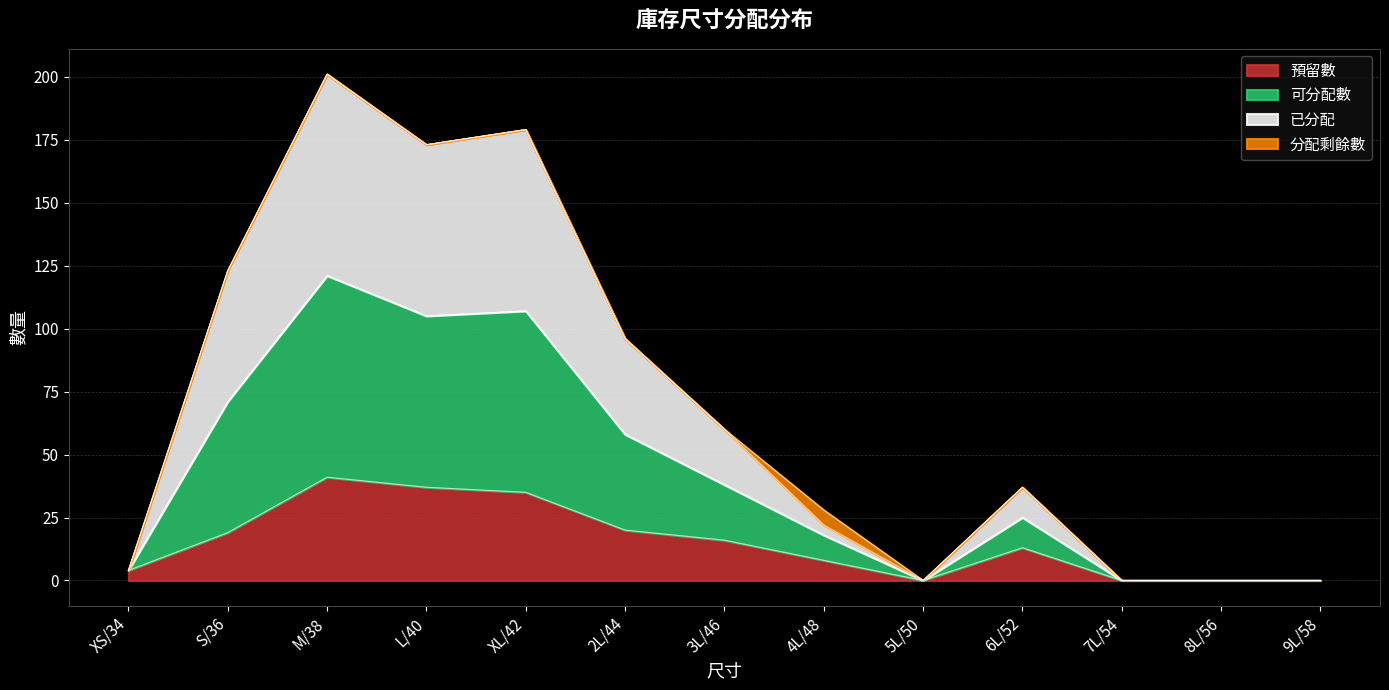

Is it true that 預留數 equals 13 at 6L/52?

True